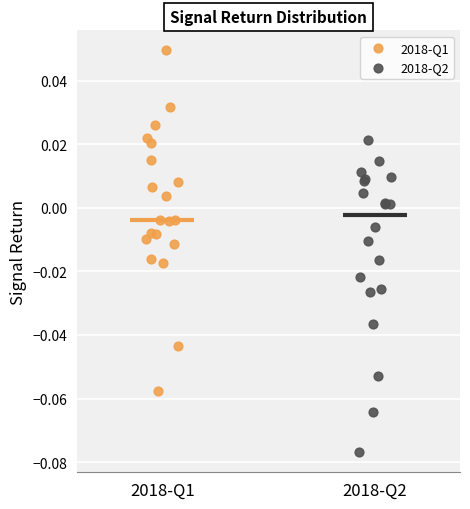

What are all the series names shown in the legend?

2018-Q1, 2018-Q2